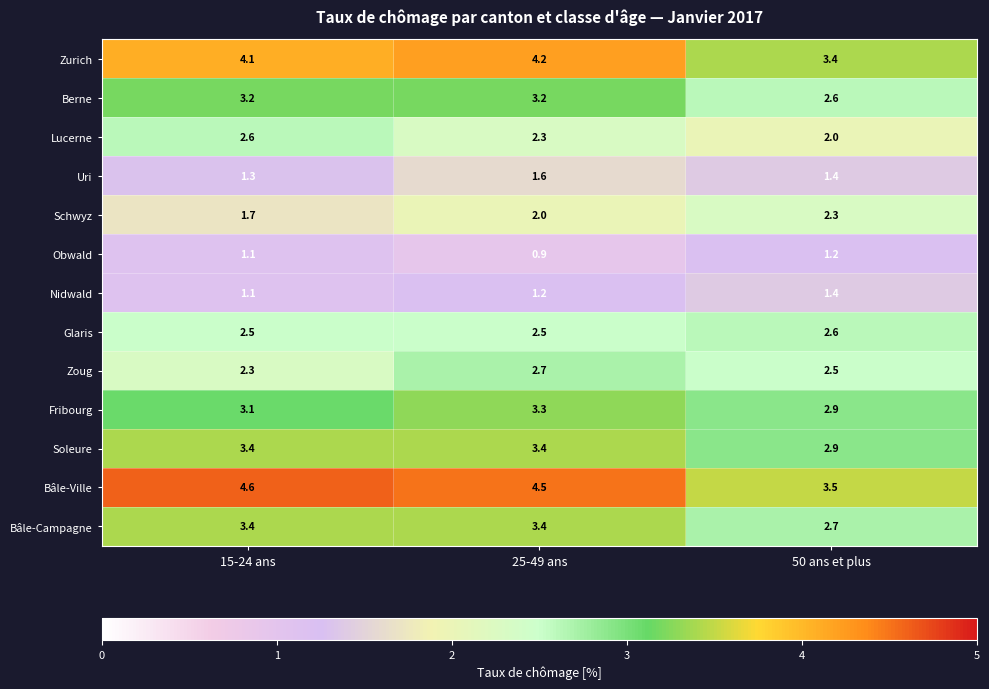

What is the difference between the maximum and minimum values in the Bâle-Campagne series?

0.7